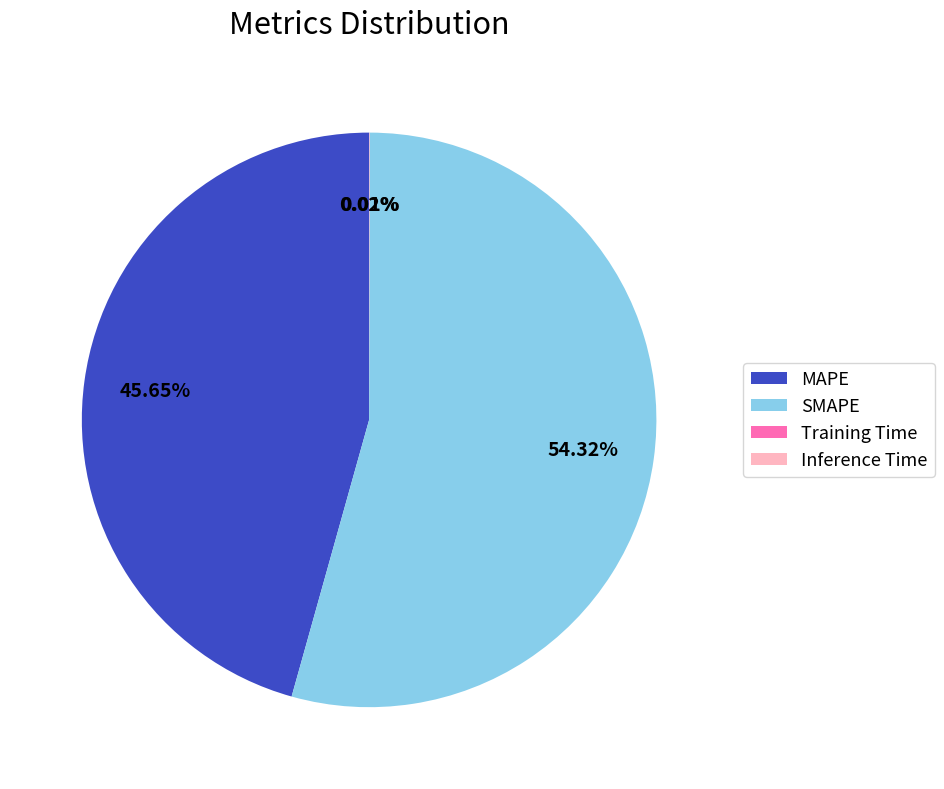

Which slice is the largest?

SMAPE